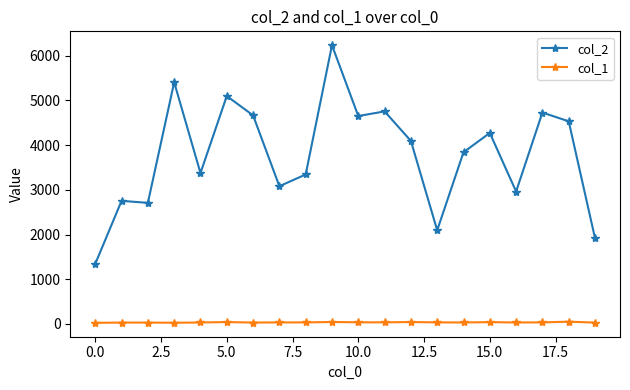

Which series has the largest range (max minus min)?

col_2